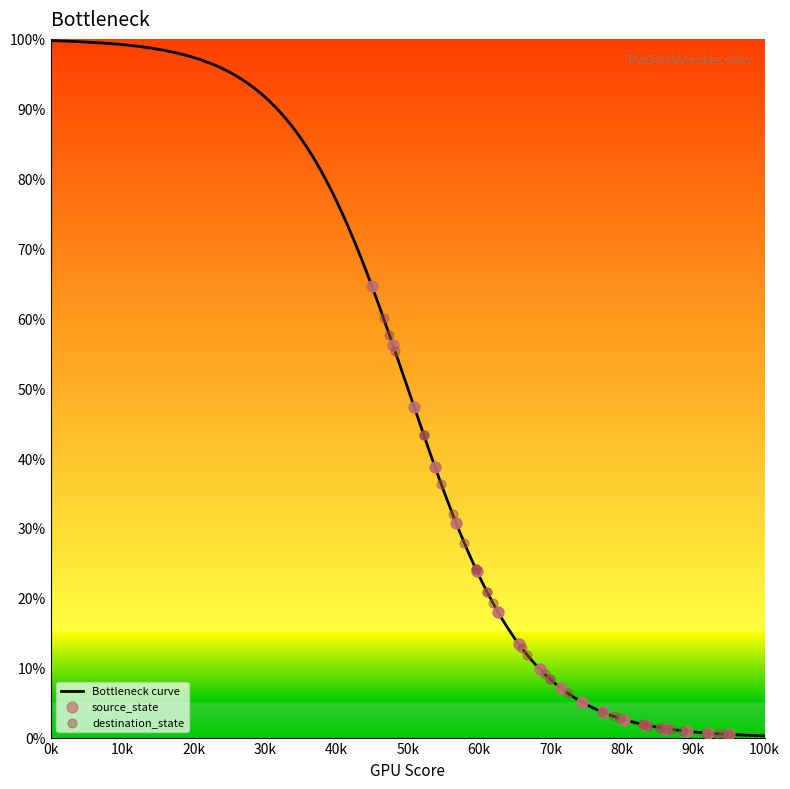

At which category is the sum across all series the highest?

26